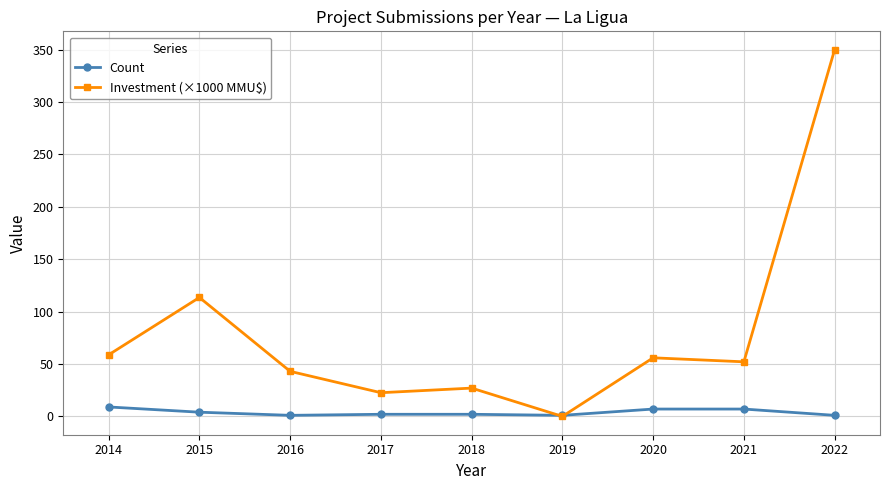

What is the highest value of the Count series?

9.0